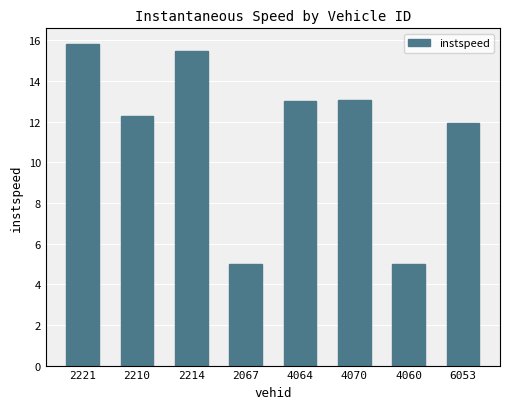

What is the ratio of the value at 4064 to the value at 2210?

1.1